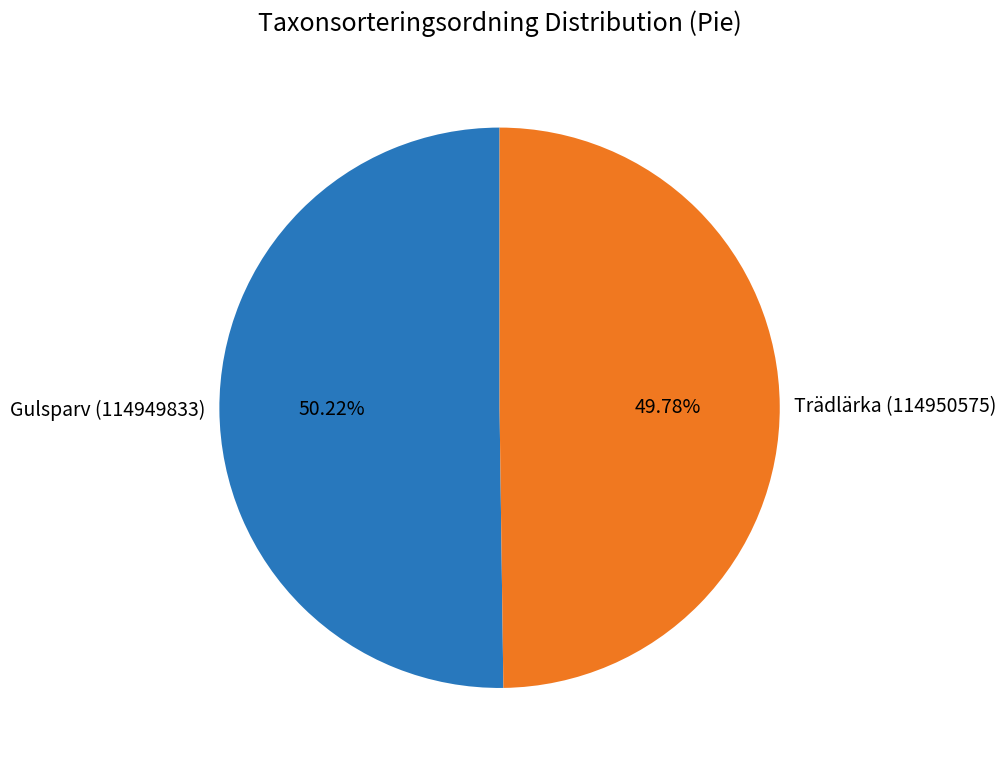

What is the ratio of the value at Gulsparv (114949833) to the value at Trädlärka (114950575)?

1.0